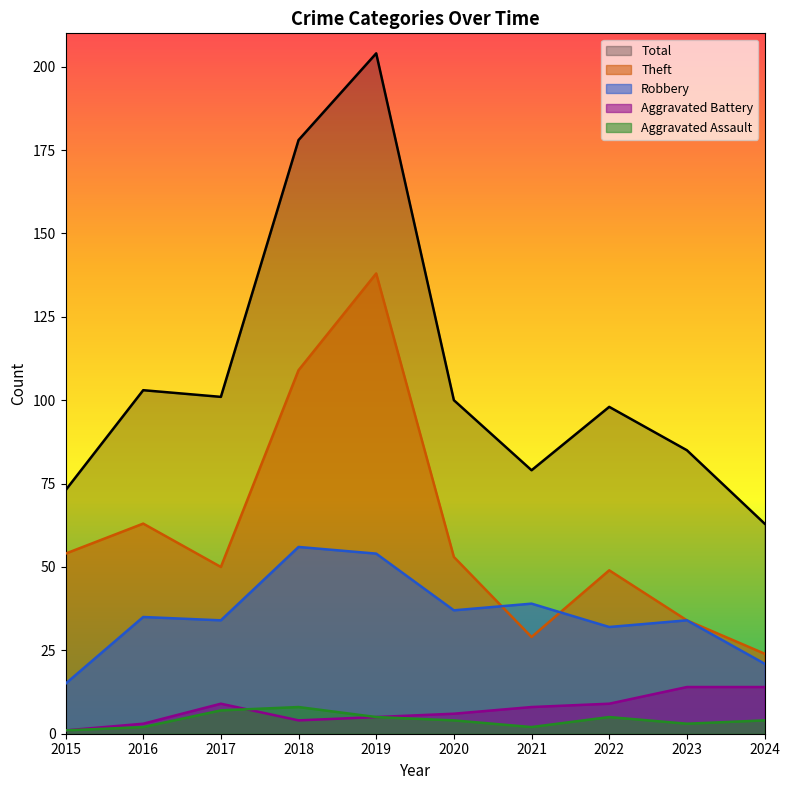

True or false: Aggravated Battery and Robbery intersect in this chart.

False